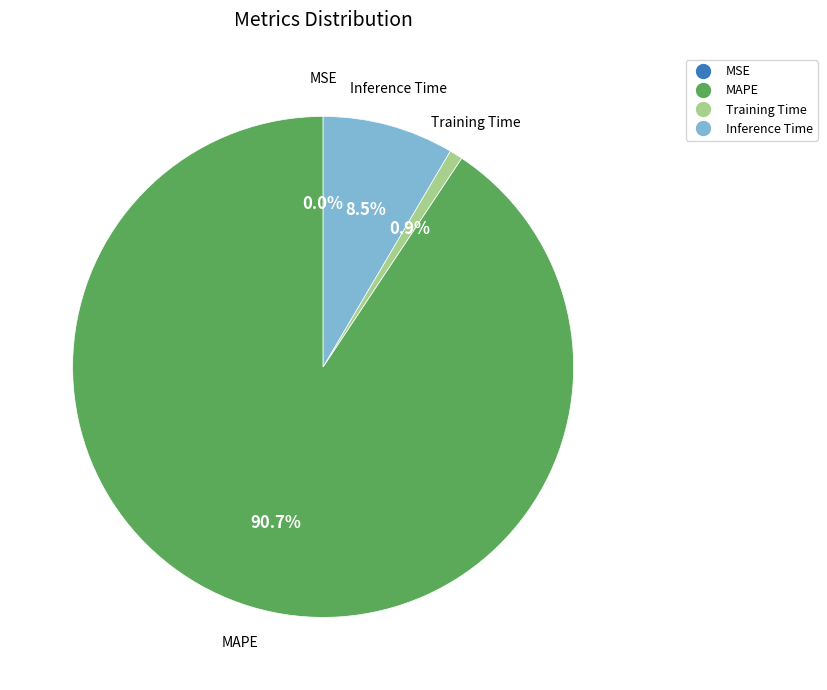

The Inference Time slice represents 17% of the pie. True or false?

False